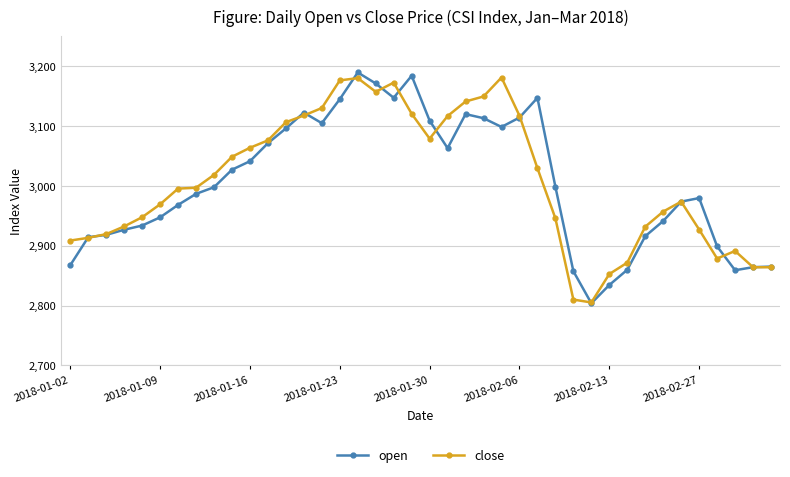

What is the sum of all close values?

120342.3